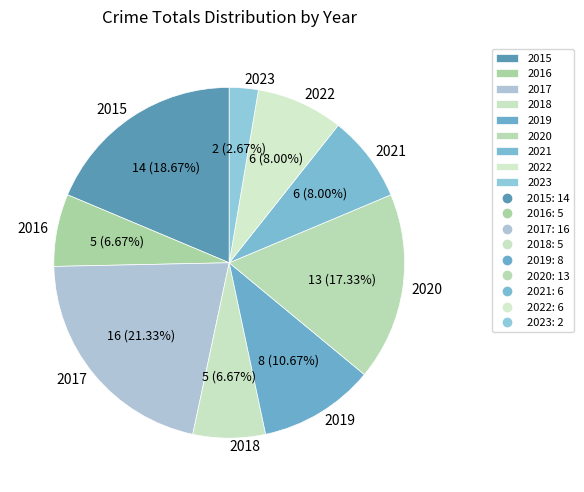

How many segments does this pie chart have?

9